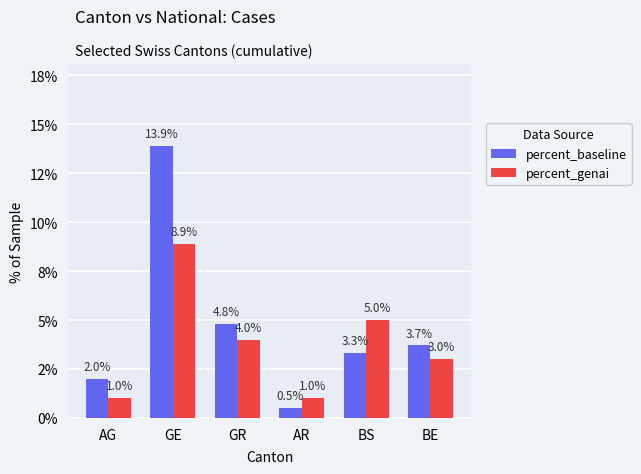

Rank the series by their maximum value, from lowest to highest.

percent_genai, percent_baseline